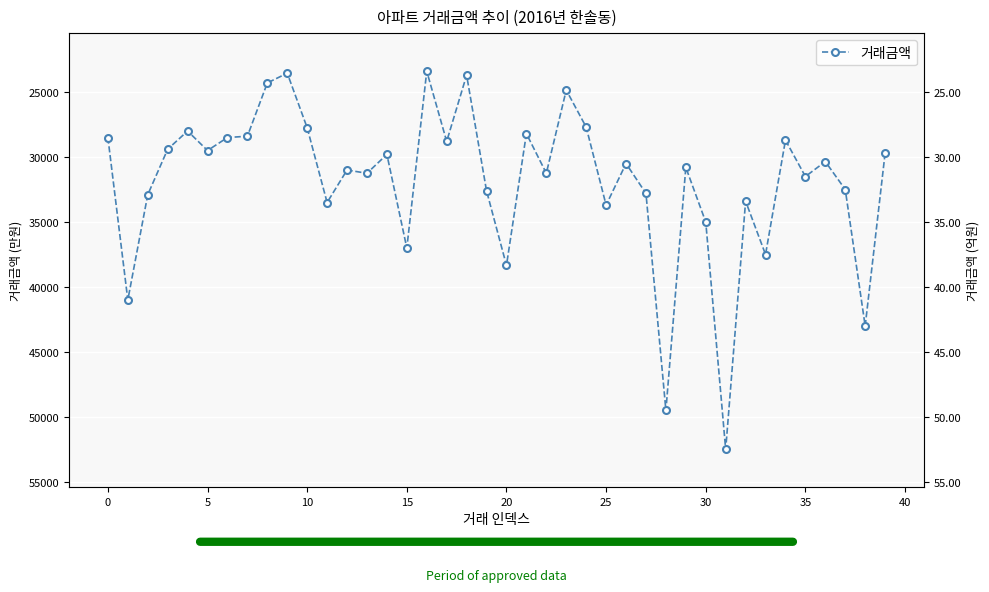

Which has a higher value, 39 or 27?

27